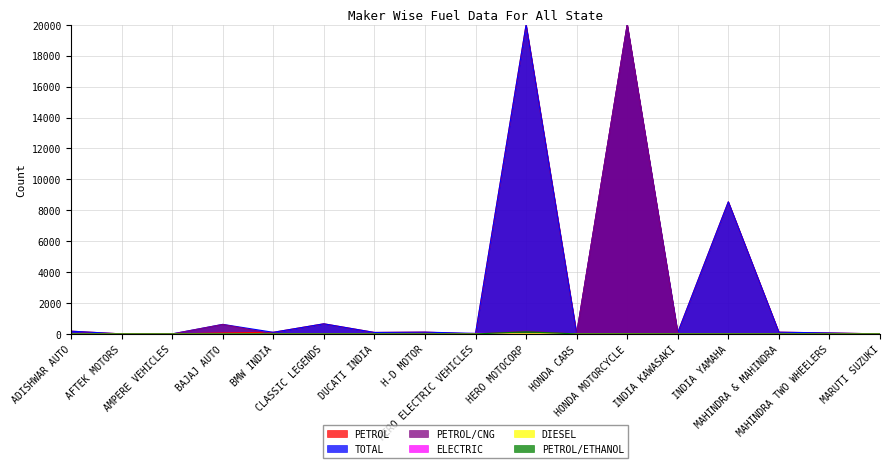

Count the number of data series in this chart.

6